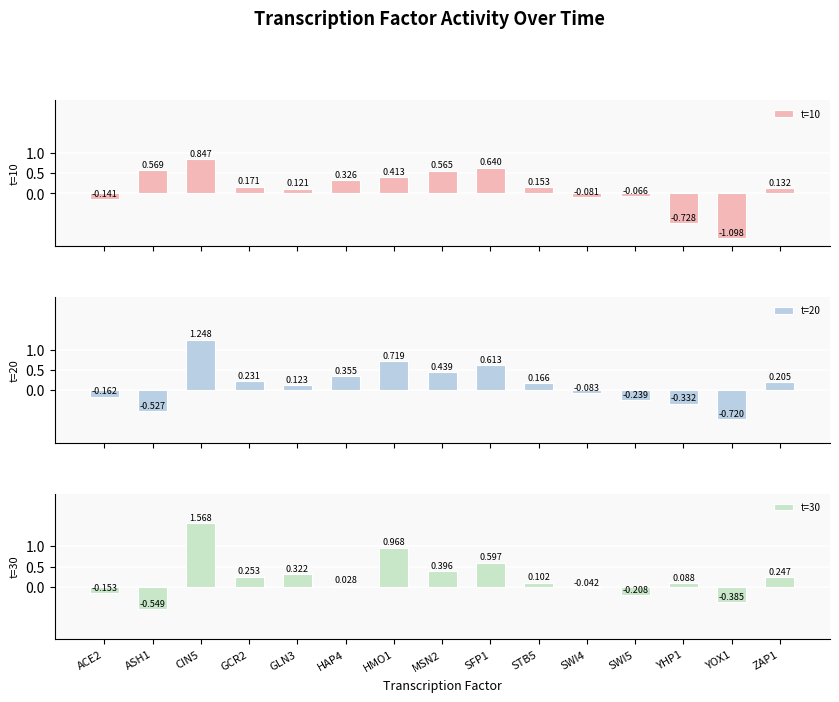

What is the difference between the maximum and second lowest values in the t=10 series?

1.6